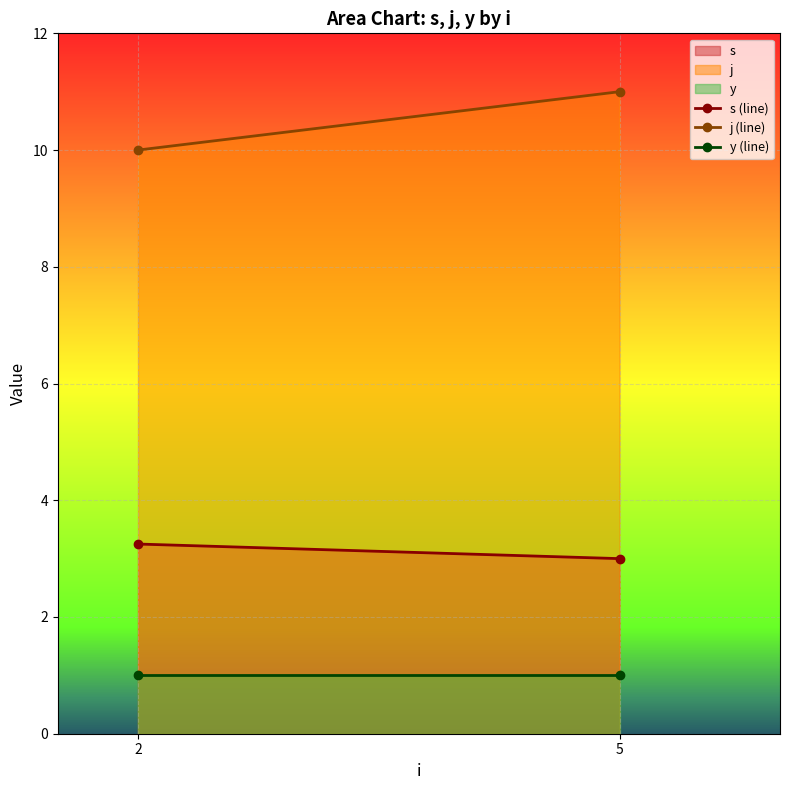

Reading left to right, what are all the values shown in this chart?

s (line): 3.2	3.0
j (line): 10.0	11.0
y (line): 1.0	1.0